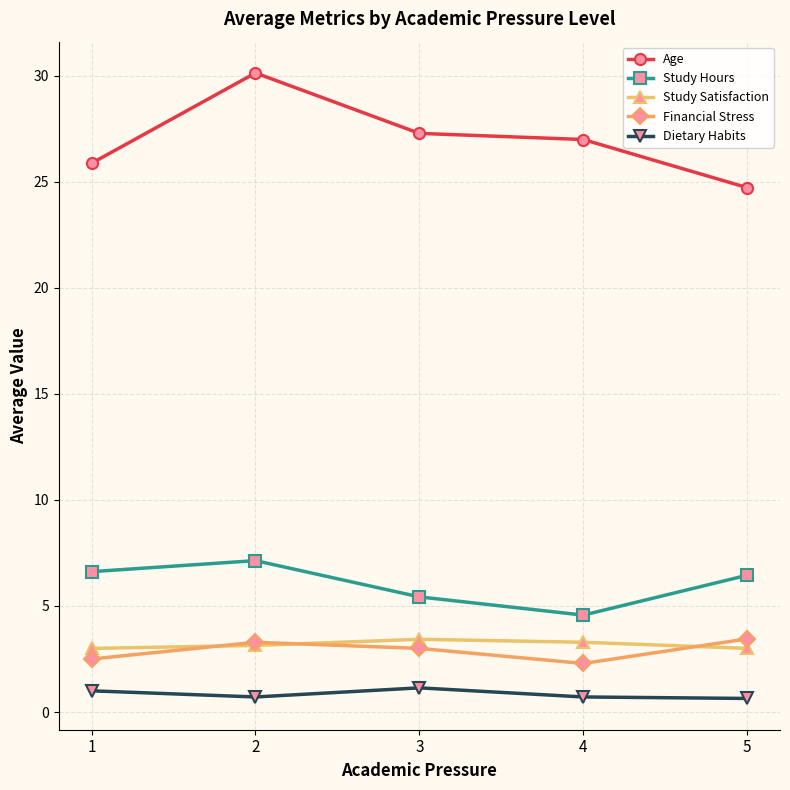

At which category is the sum across all series the highest?

2